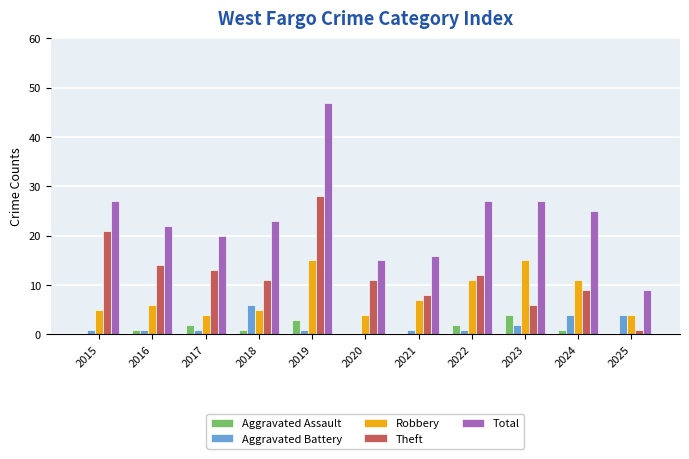

True or false: Theft has a value of 13 at 2017.

True